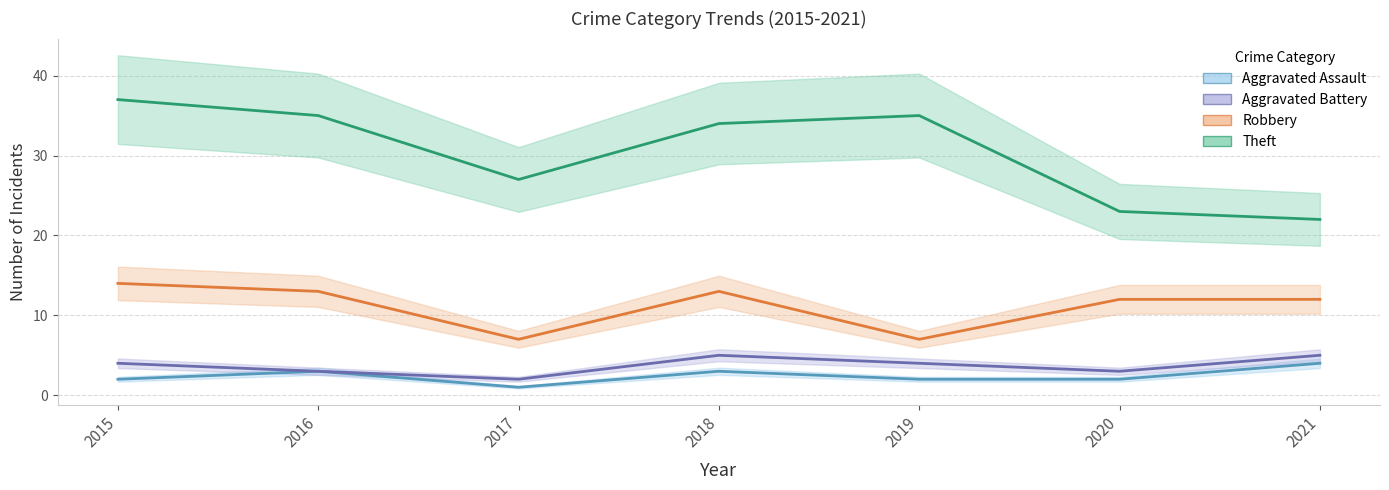

What is the total value across all series at 2017?

37